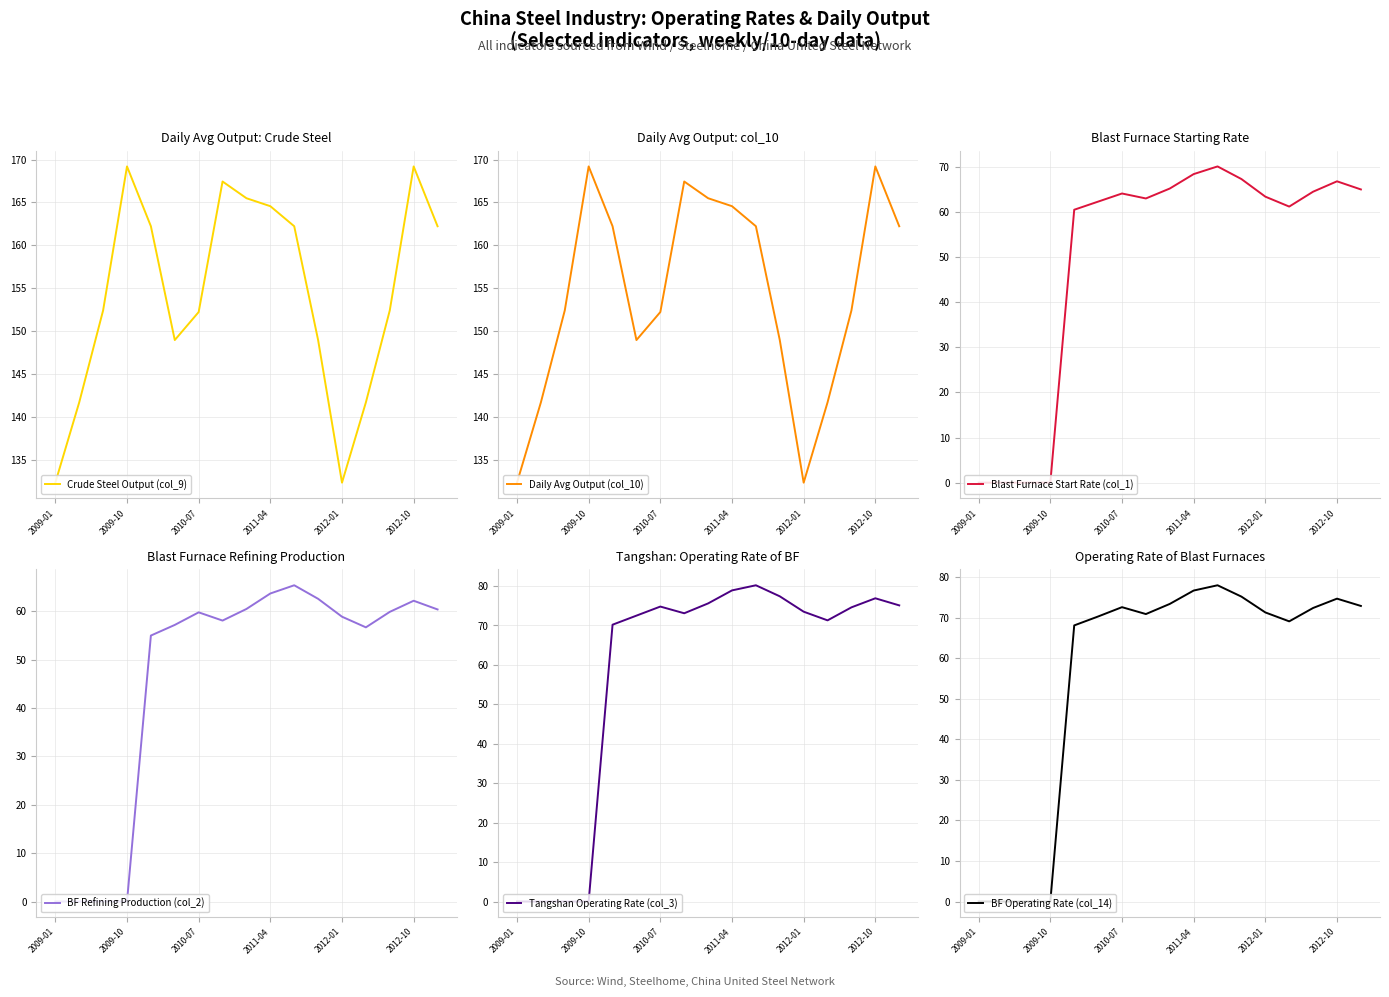

The value of Daily Avg Output (col_10) at 2012-01 is 204.3. True or false?

False